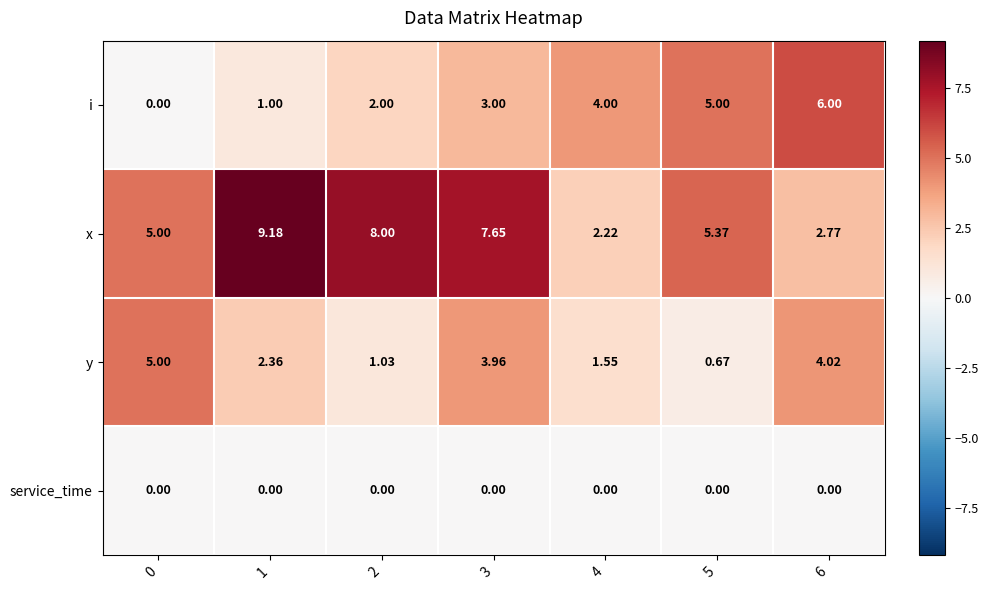

What is the maximum value shown in the chart?

9.2